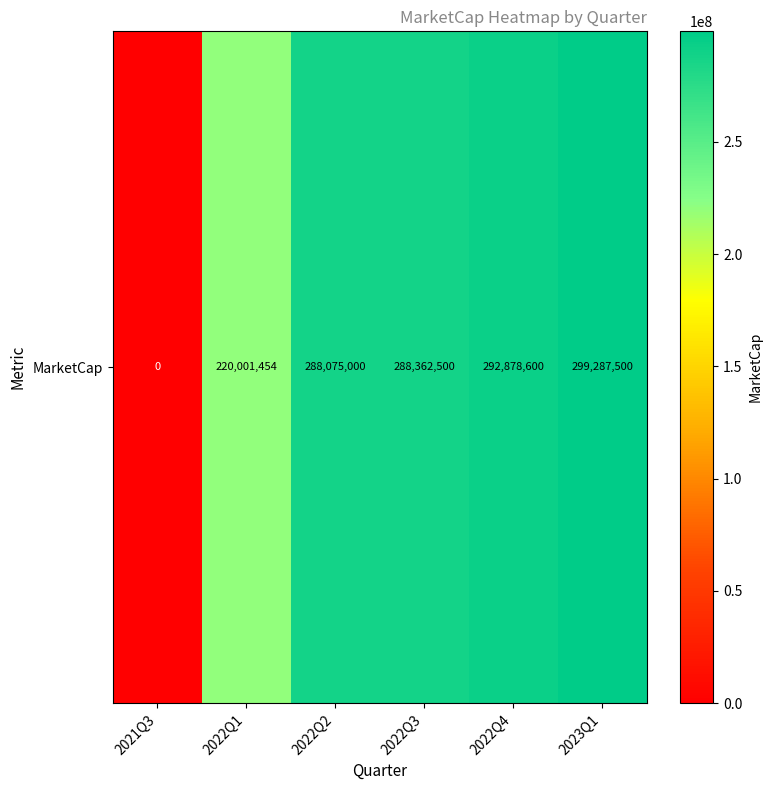

At which label is the value closest to 149643750?

2022Q1